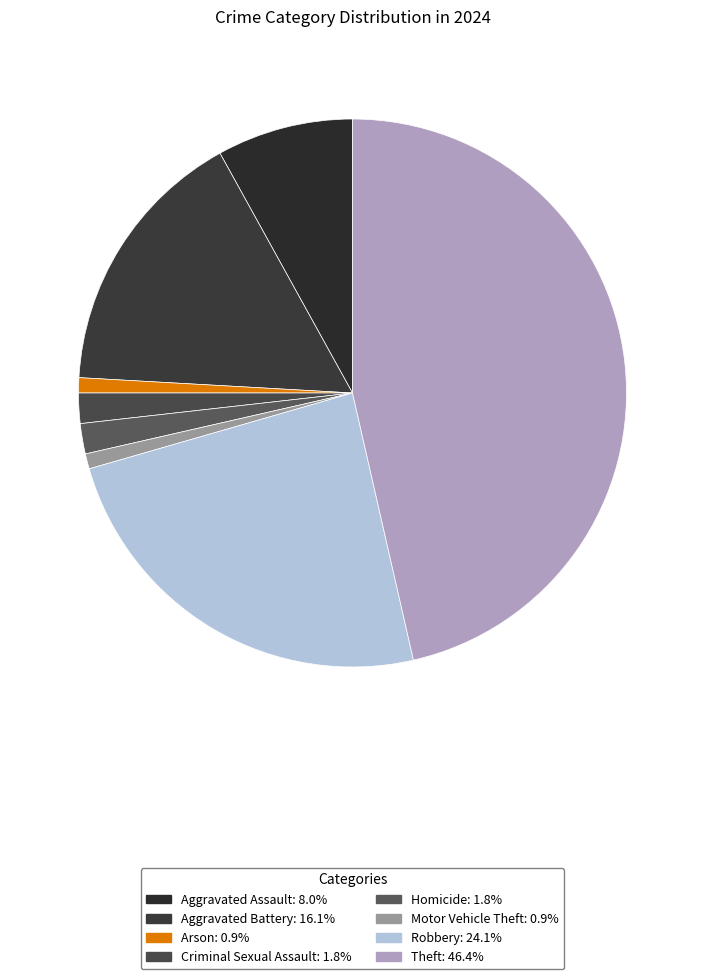

Does Homicide account for over 50% of the chart?

No